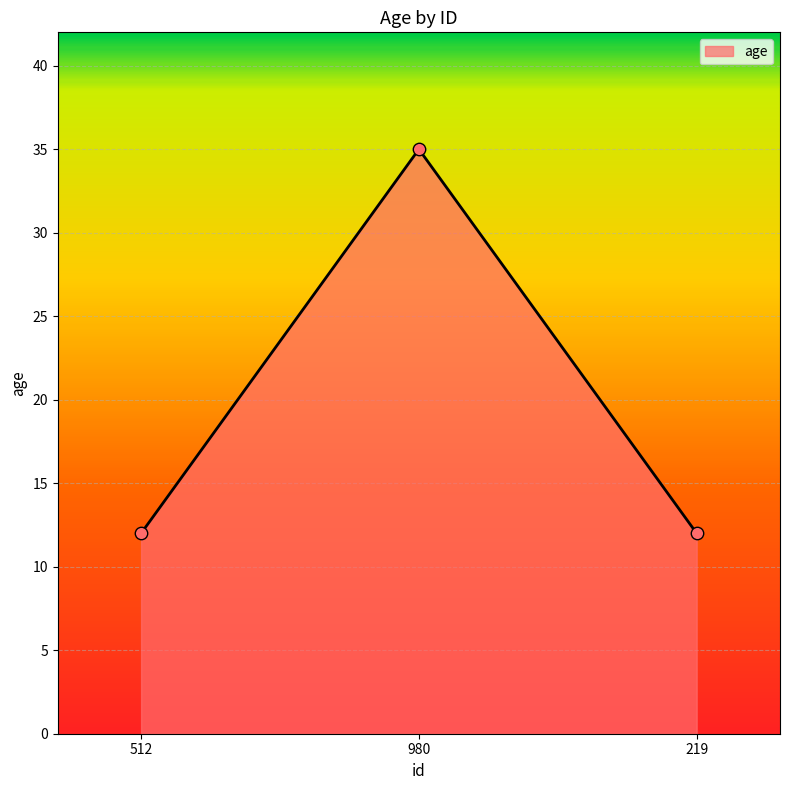

Approximately how many times larger is the value at 512 compared to 219?

1.0